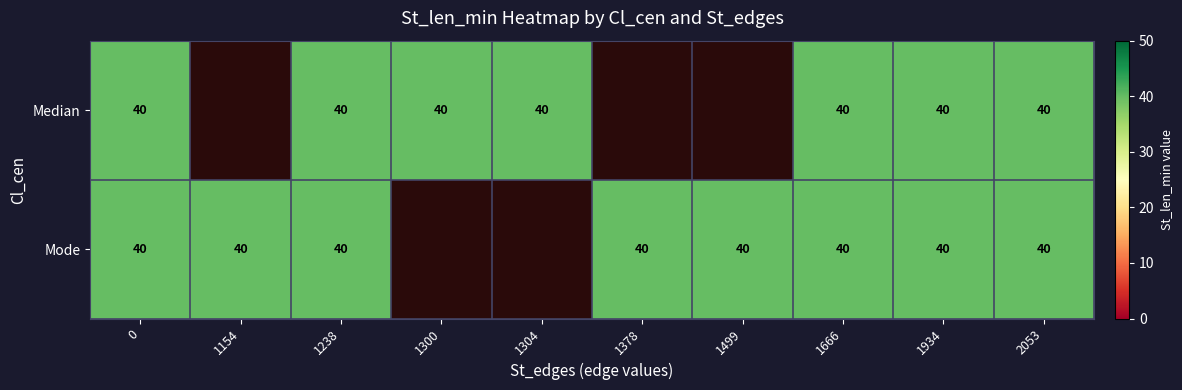

Which series has the widest spread of values?

row_0